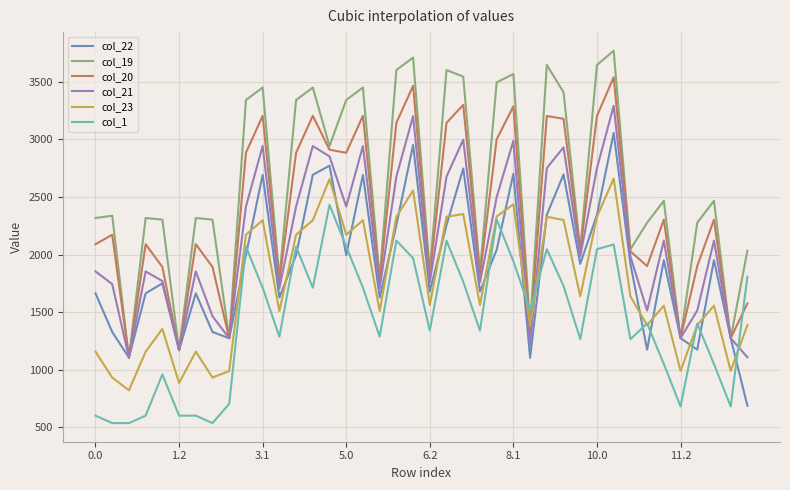

What is the maximum value shown in the chart?

3769.5